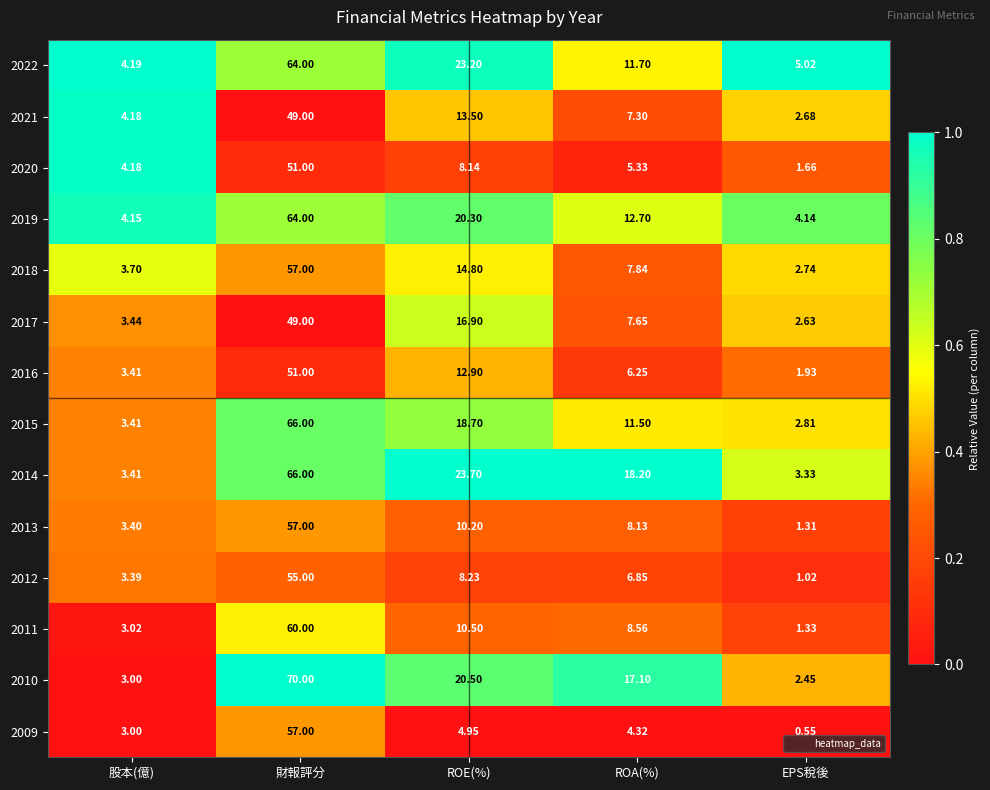

At which label does 2014 reach its peak?

財報評分